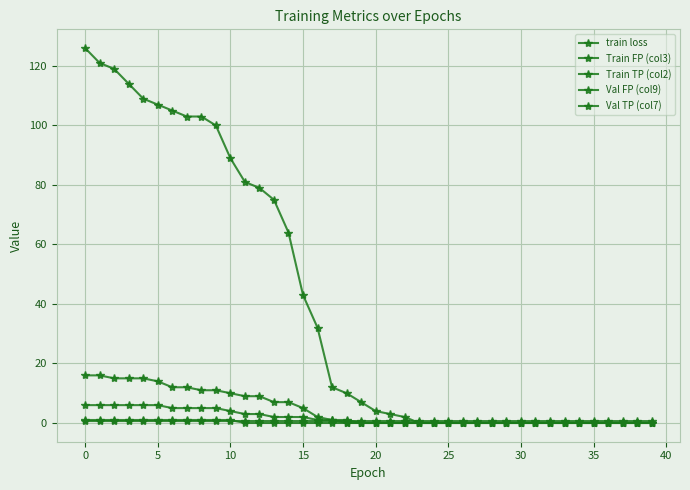

How many lines are shown in the chart?

5